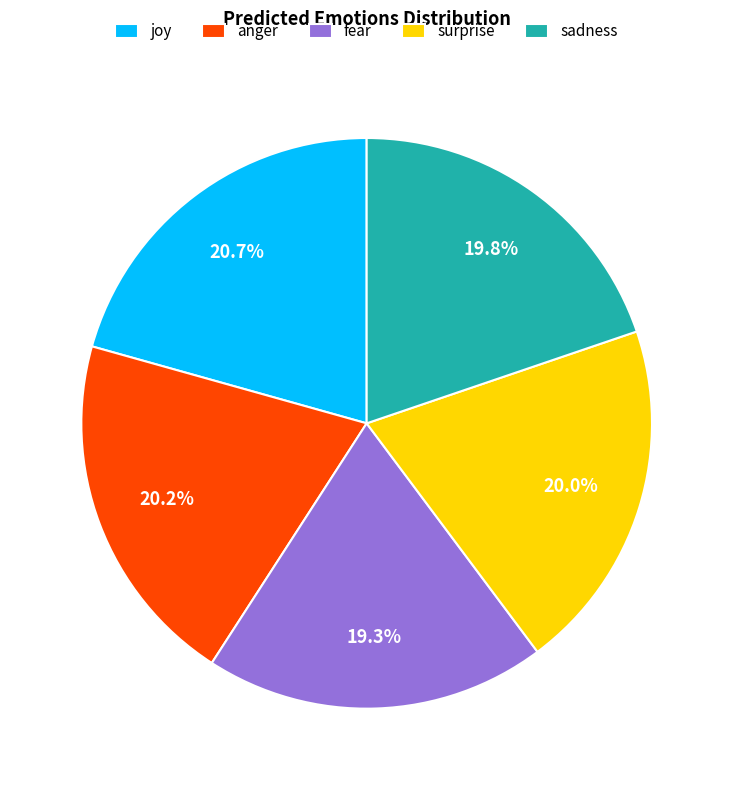

Combined, do fear and sadness account for over 50%?

No